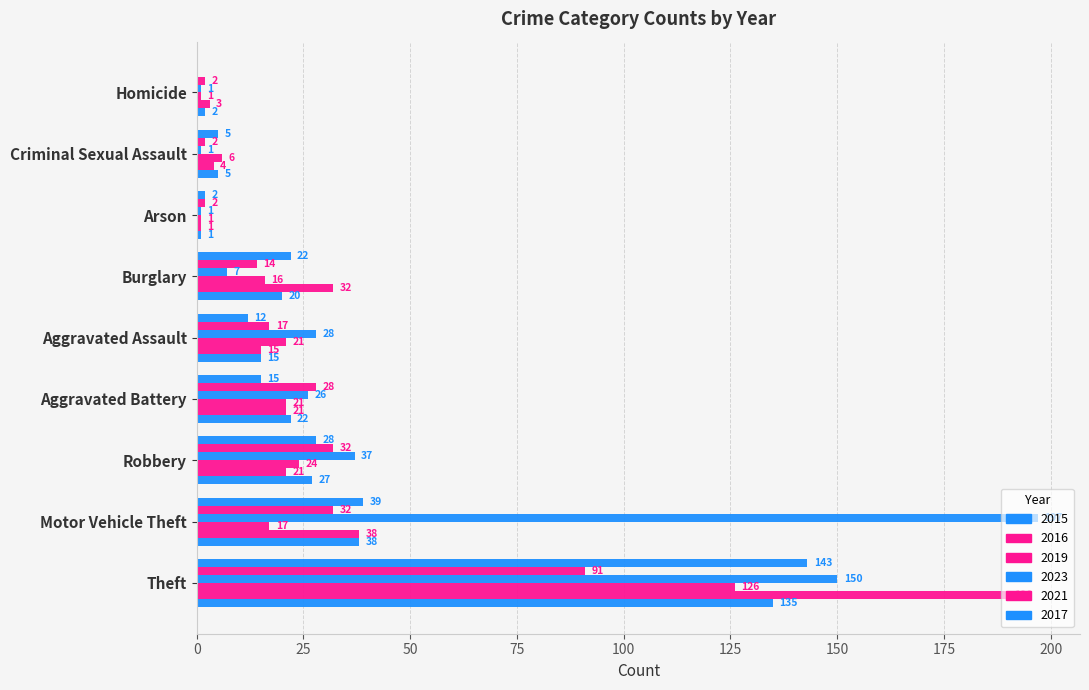

How many categories are shown in the chart?

9